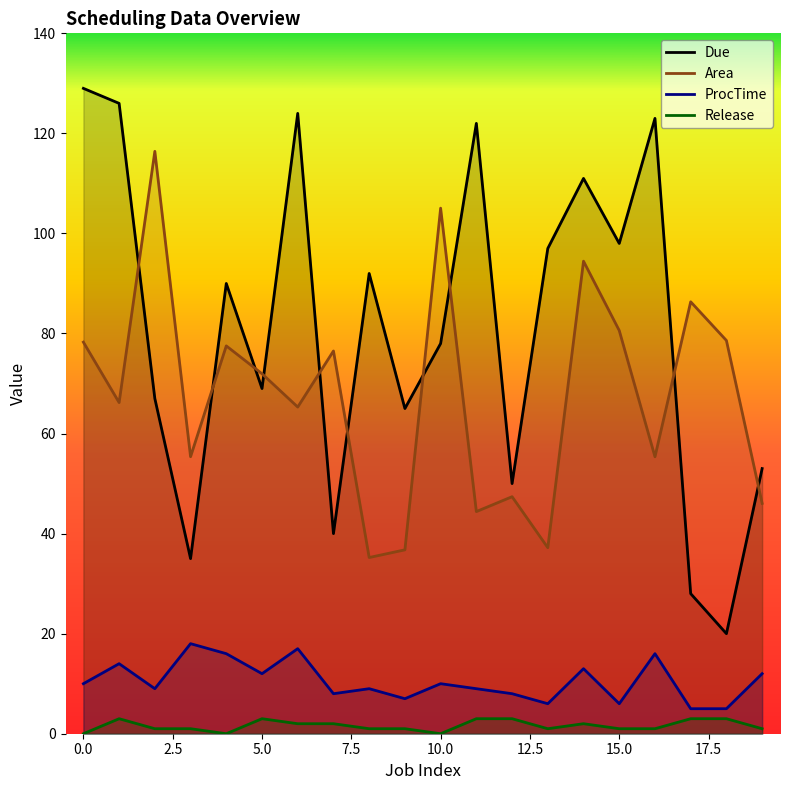

How many values in the Due series exceed 90?

9